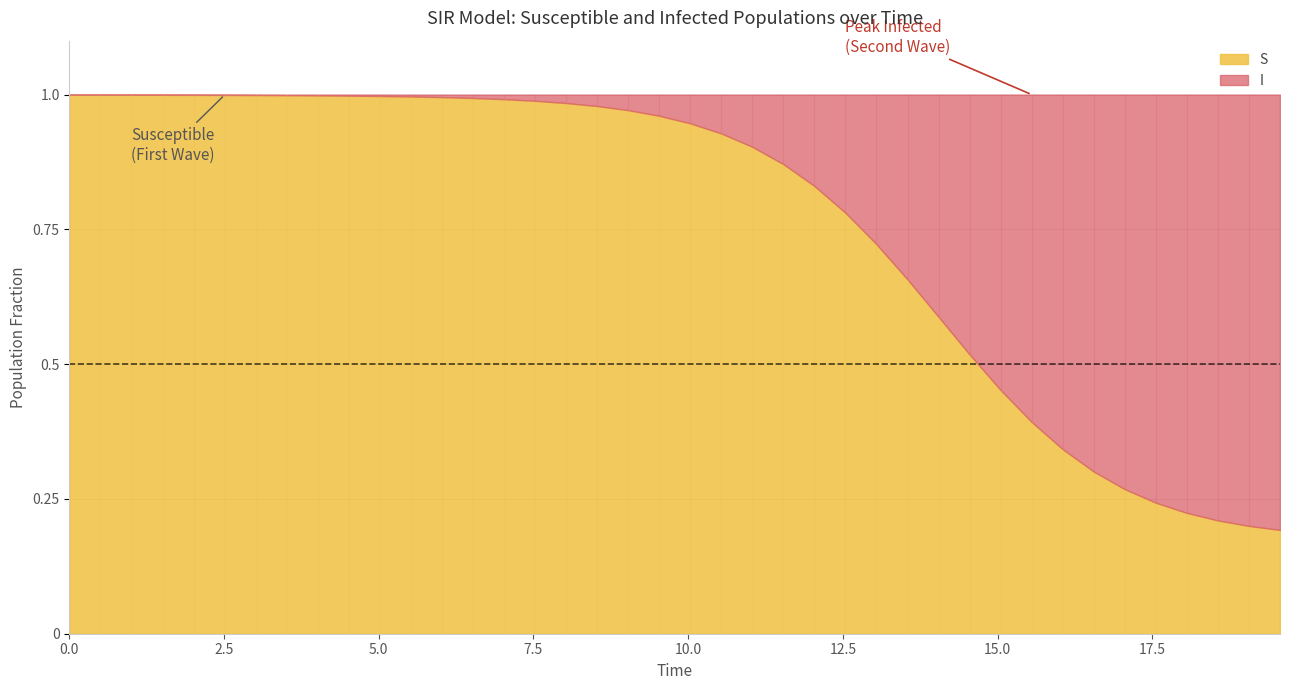

The value of I at 9 is 0.0. True or false?

False